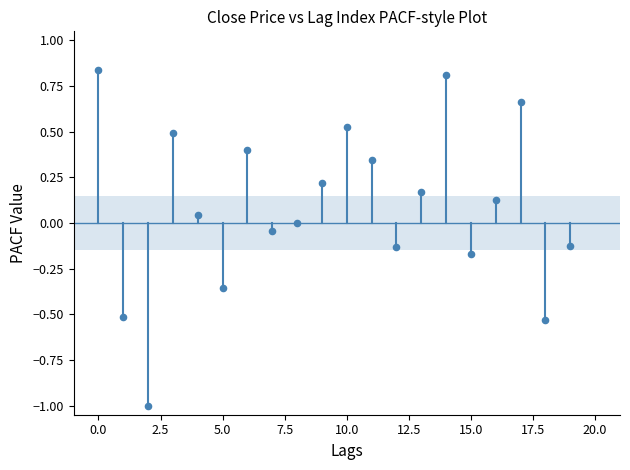

What is the range of Y values (max minus min)?

1.8